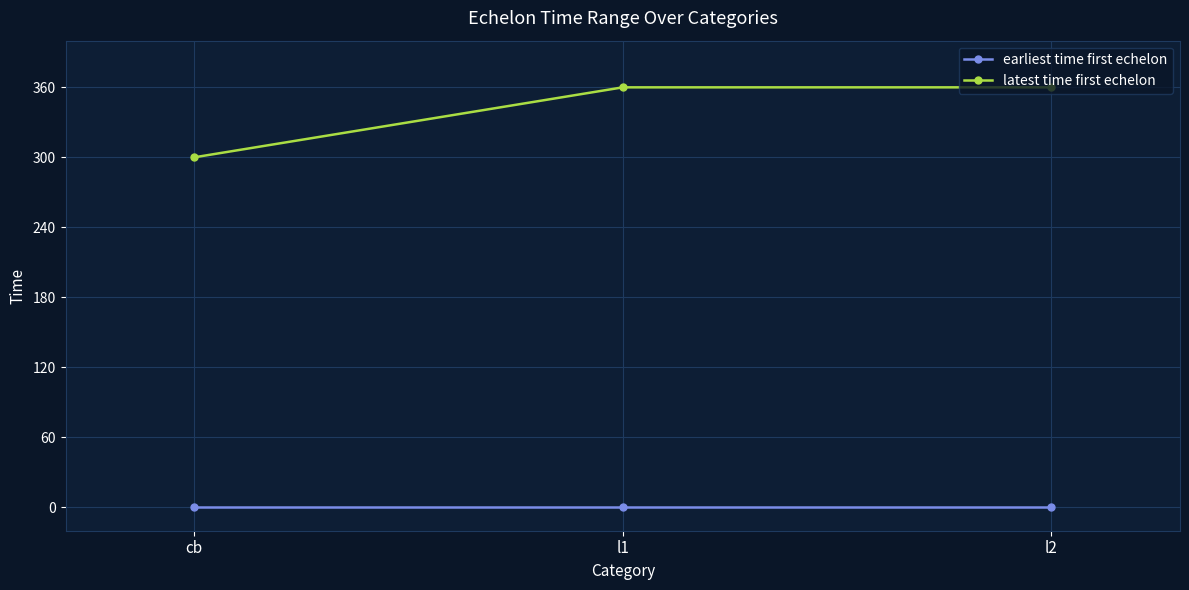

Reading right to left, list all the values displayed in this chart.

earliest time first echelon: 0	0	0
latest time first echelon: 360	360	300